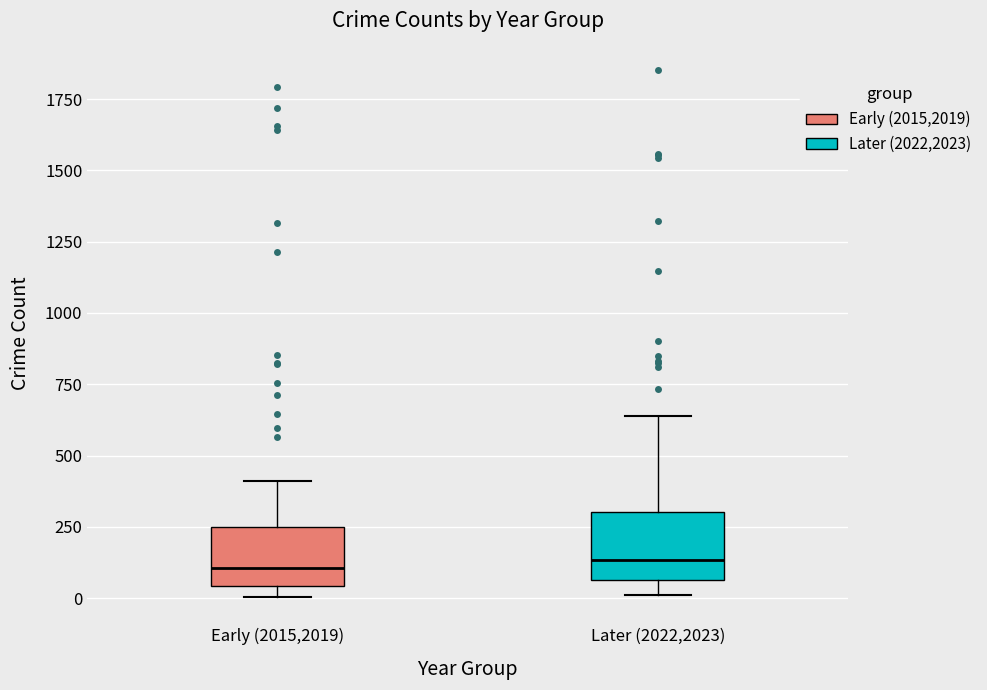

Where does the upper whisker of the box for Early (2015,2019) end on the y-axis? The values are not printed on the chart, so give them approximately, as read against the axis.

400